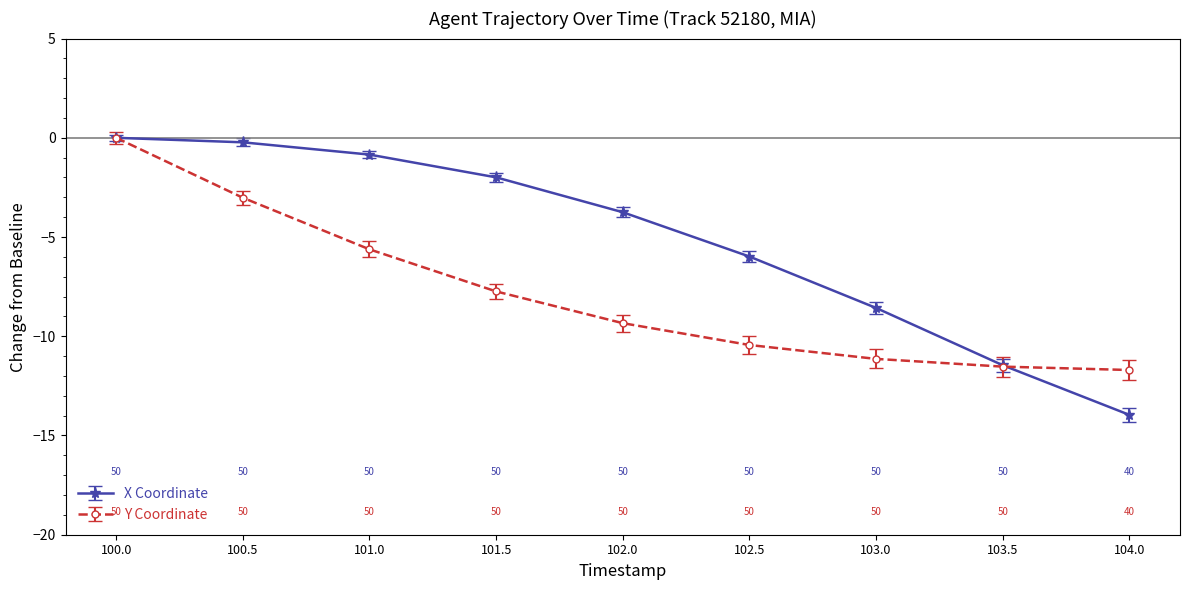

The X Coordinate series shows -4.2 at 104.0. True or false?

False